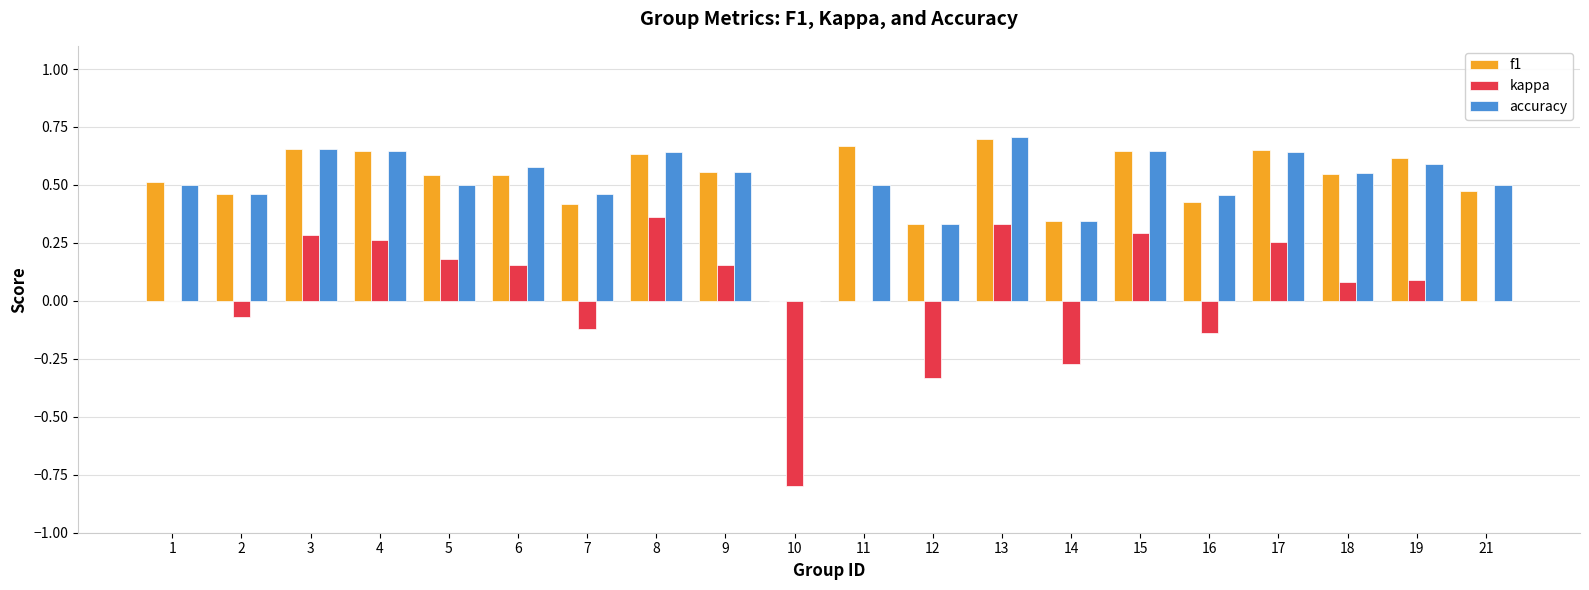

Is the value of f1 at 1 greater than the value of accuracy at 2?

Yes